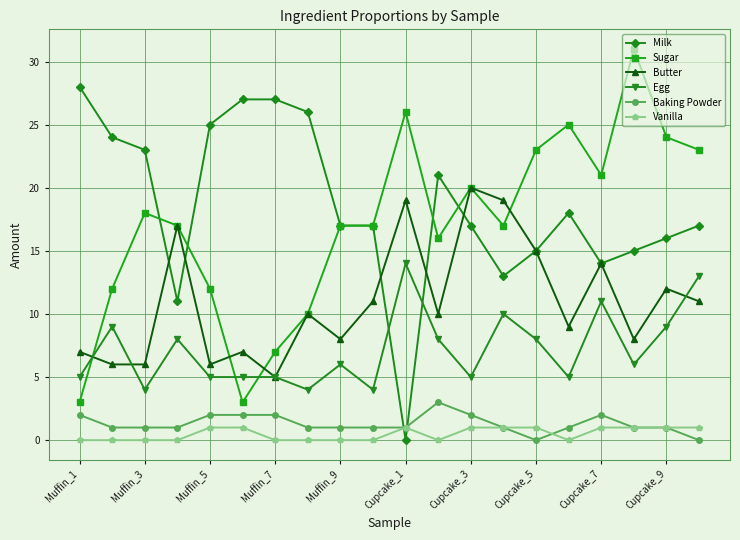

True or false: Egg and Vanilla intersect in this chart.

False